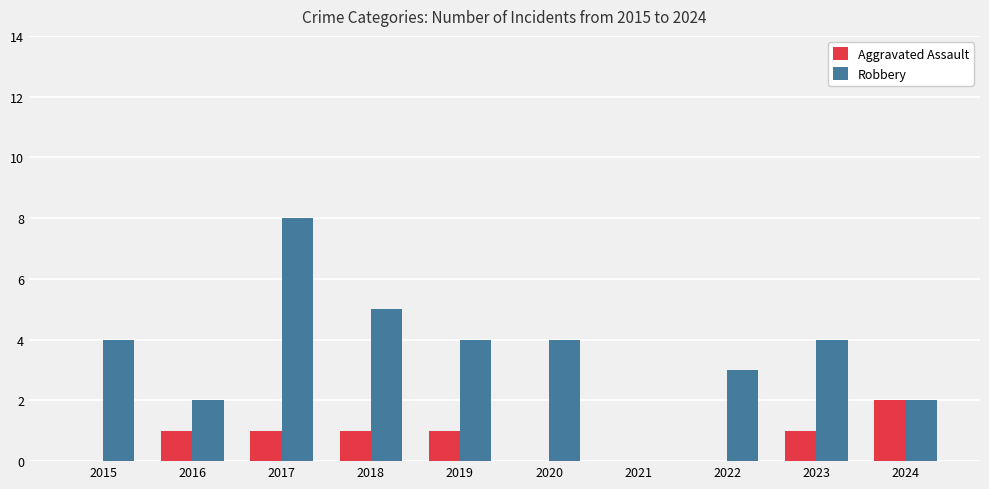

What is the total value across all series at 2018?

6